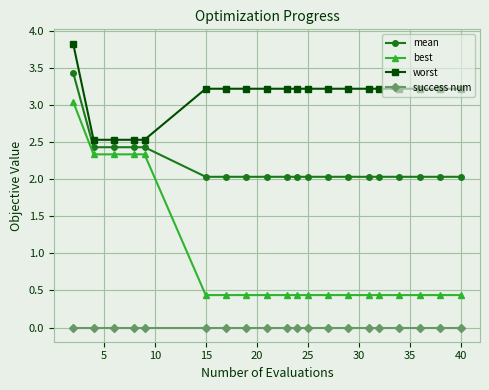

True or false: success num and worst intersect in this chart.

False